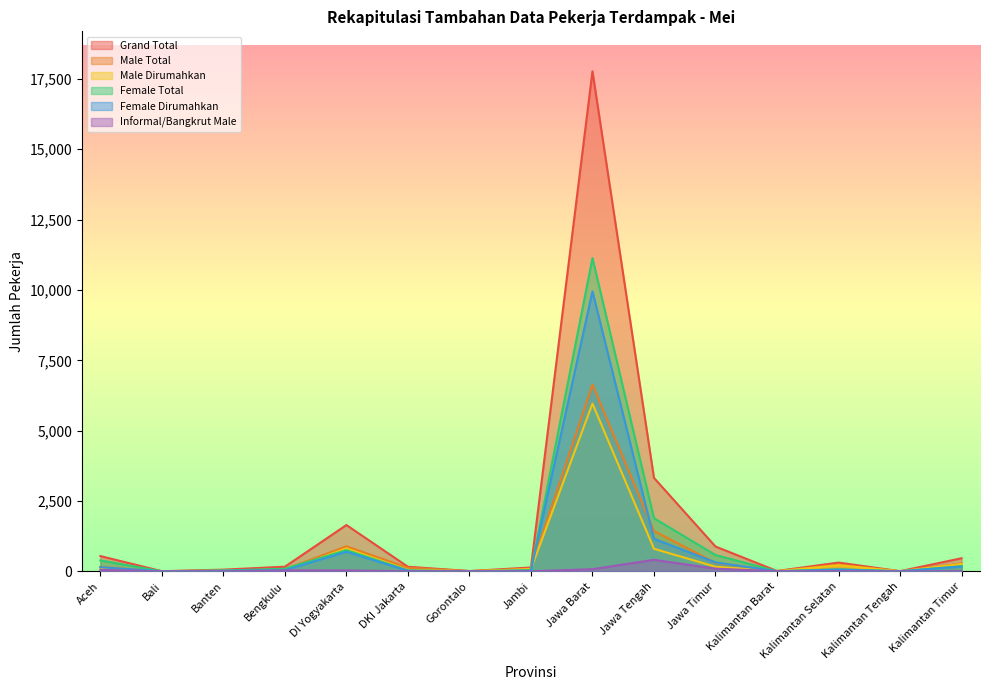

At which category is the sum across all series the highest?

Jawa Barat